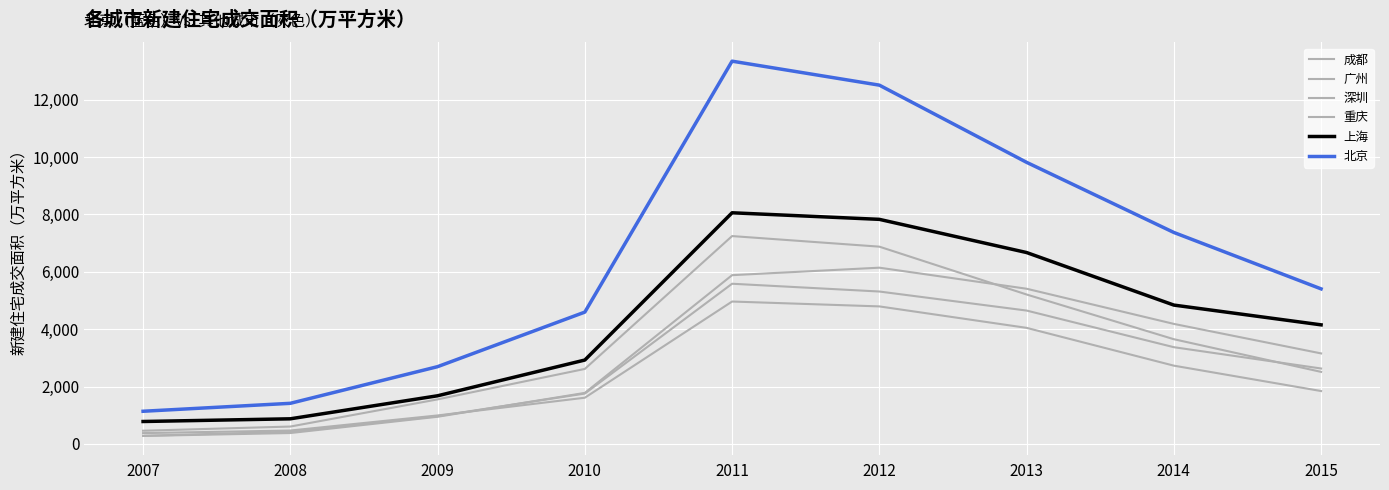

Does the chart have visible grid lines?

Yes